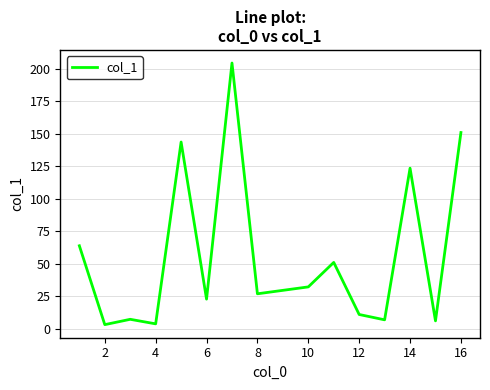

Is this an area chart (filled region under the line)?

No